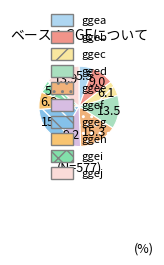

Does ggeb account for over 50% of the chart?

No